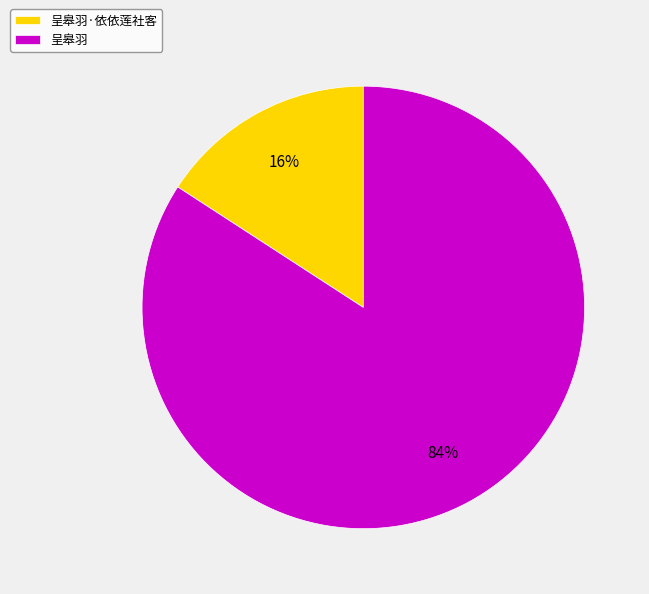

How many segments does this pie chart have?

2